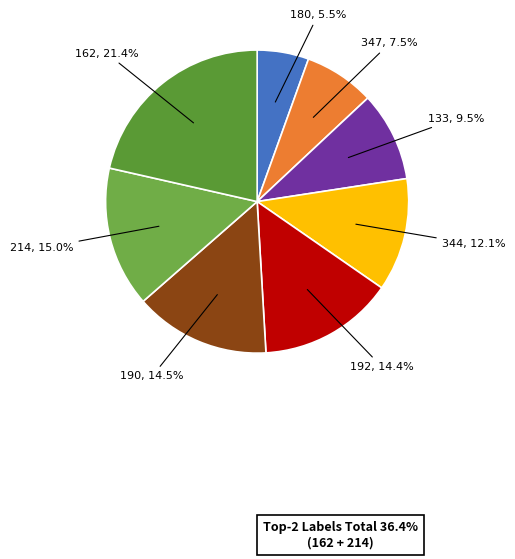

Count the number of slices in the pie.

8